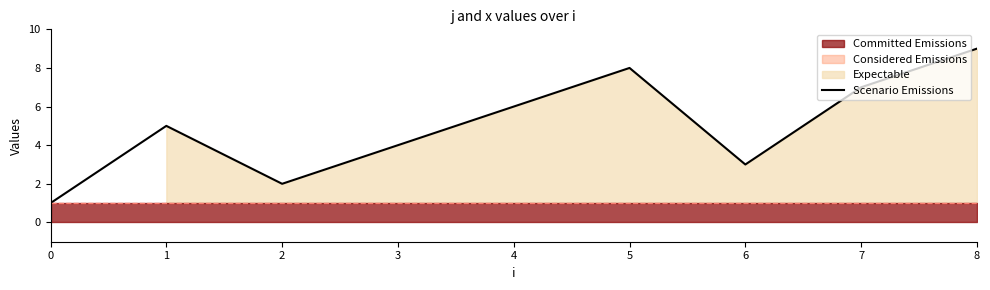

What is the value of the 8th point from the left?

7